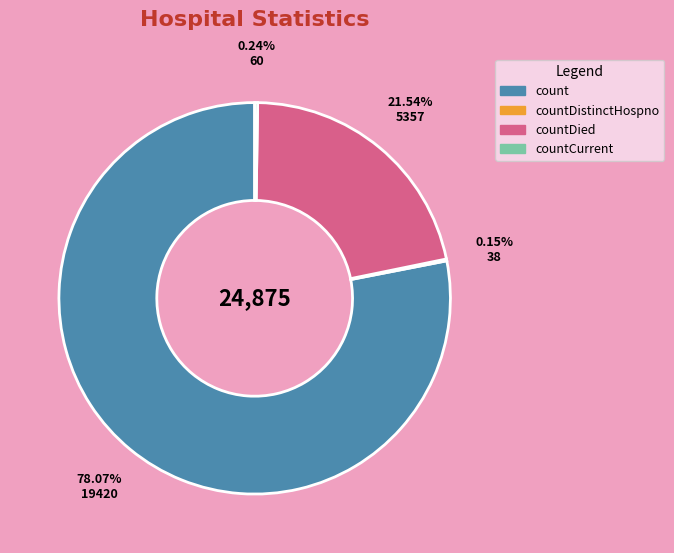

What is the largest slice in the pie chart?

count